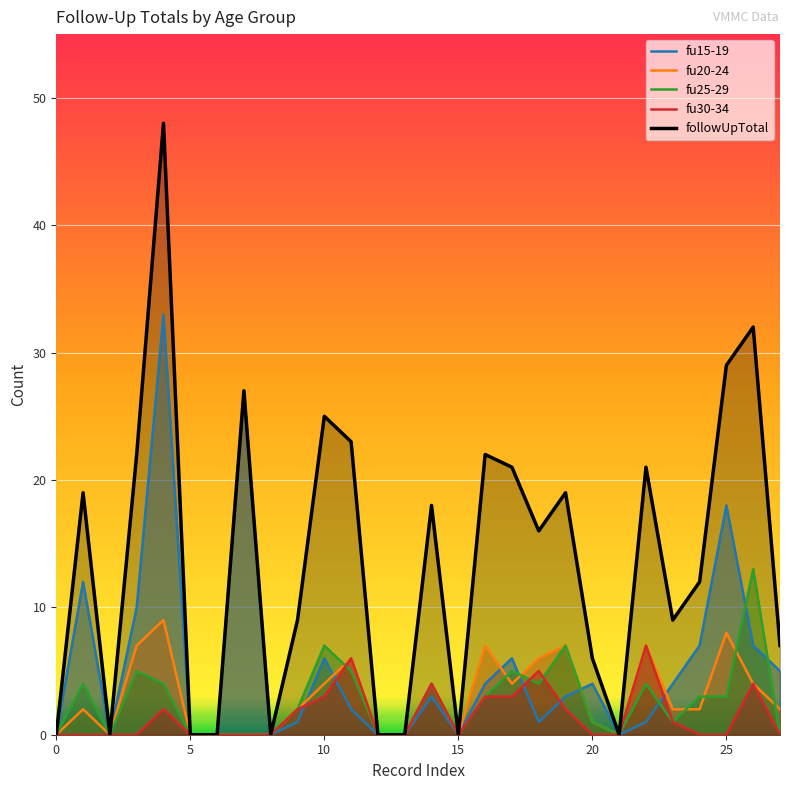

What is the difference between the second highest and minimum values in the fu15-19 series?

27